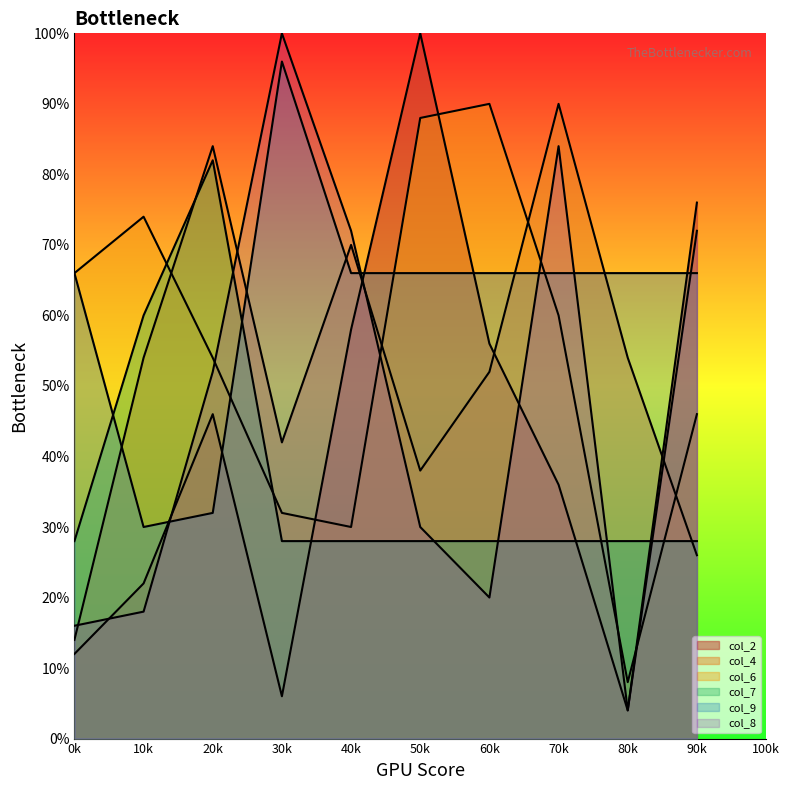

What is the spread (max minus min) of values at 60k?

70